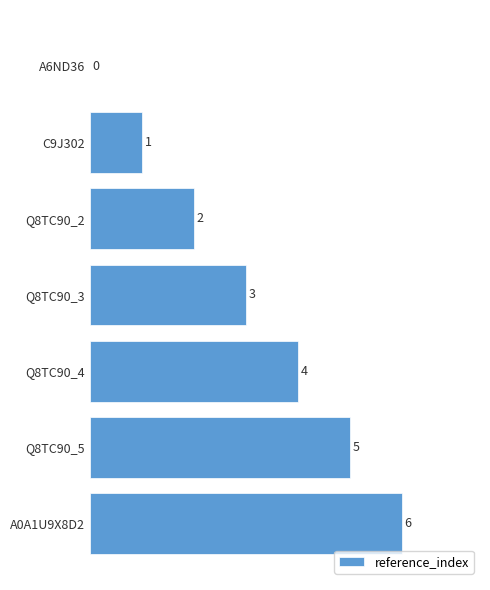

What is the sum of all values?

21